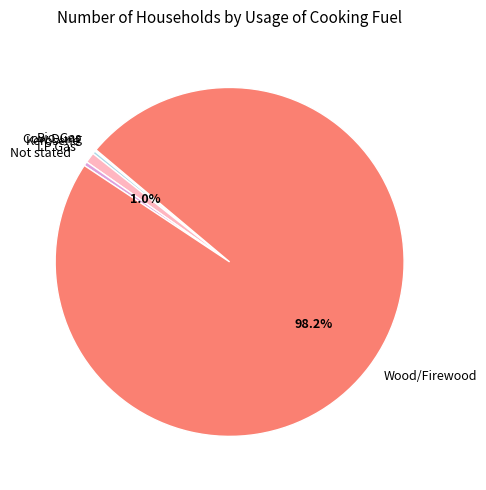

Does any single category account for the majority?

Yes